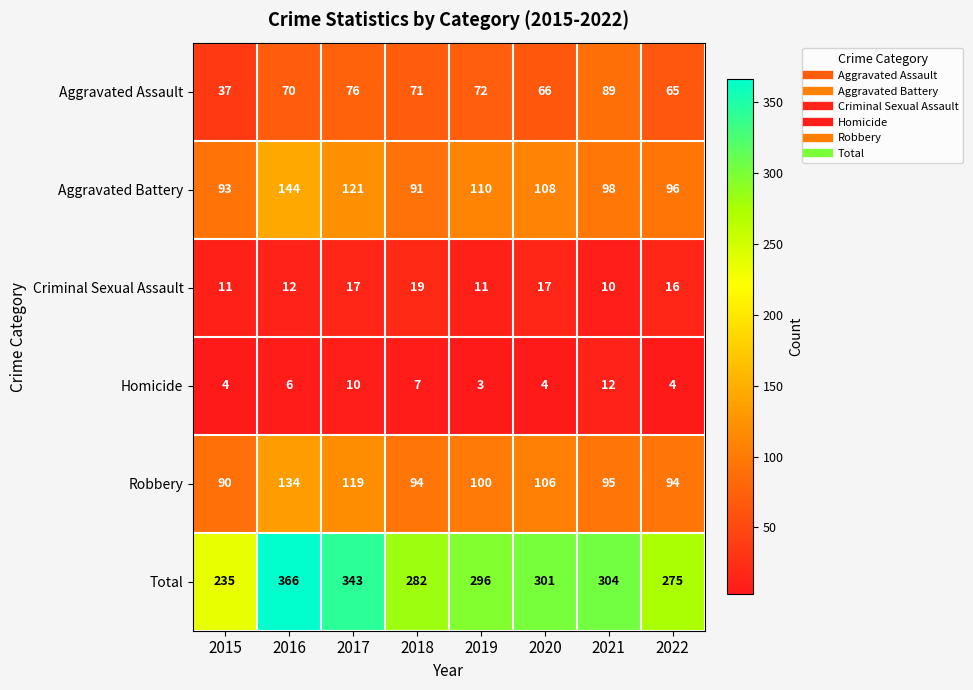

How many values in the Homicide series are below 6?

4